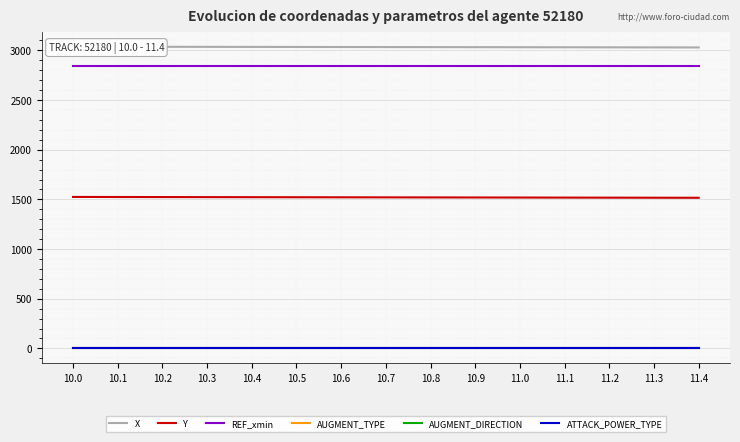

True or false: AUGMENT_TYPE and ATTACK_POWER_TYPE cross at least once.

False